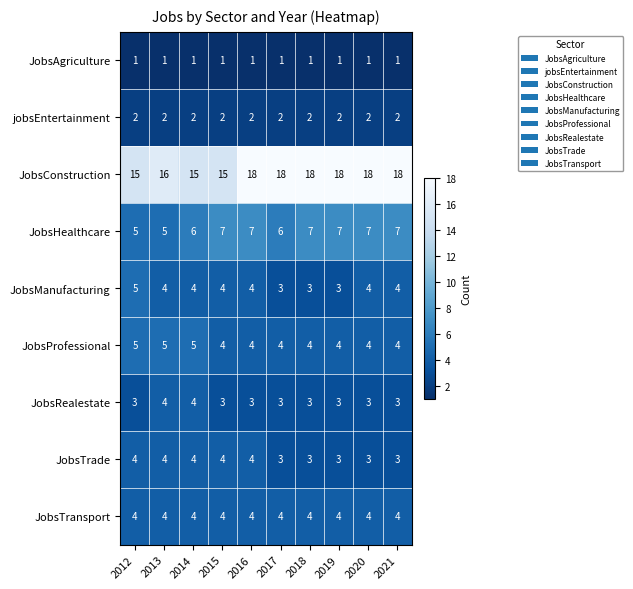

The value of JobsManufacturing at 2013 is 4. True or false?

True